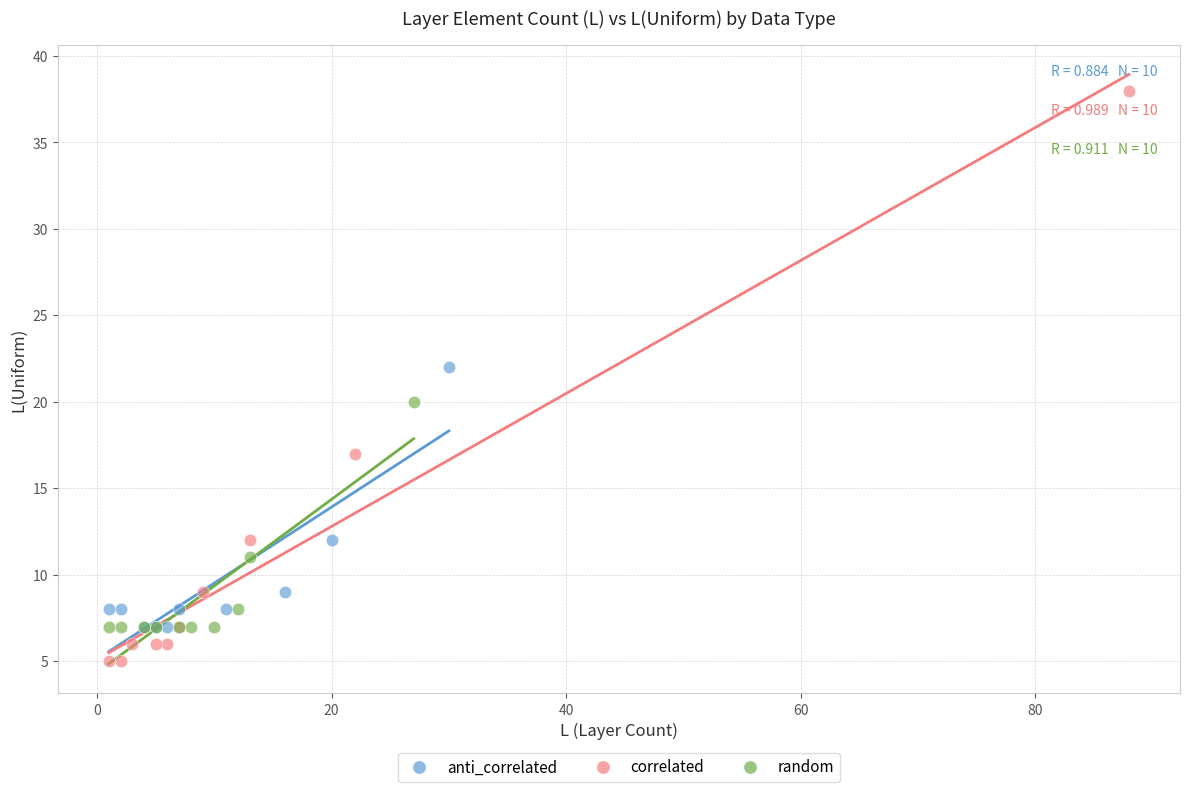

Which series has the largest Y range (max minus min)?

correlated